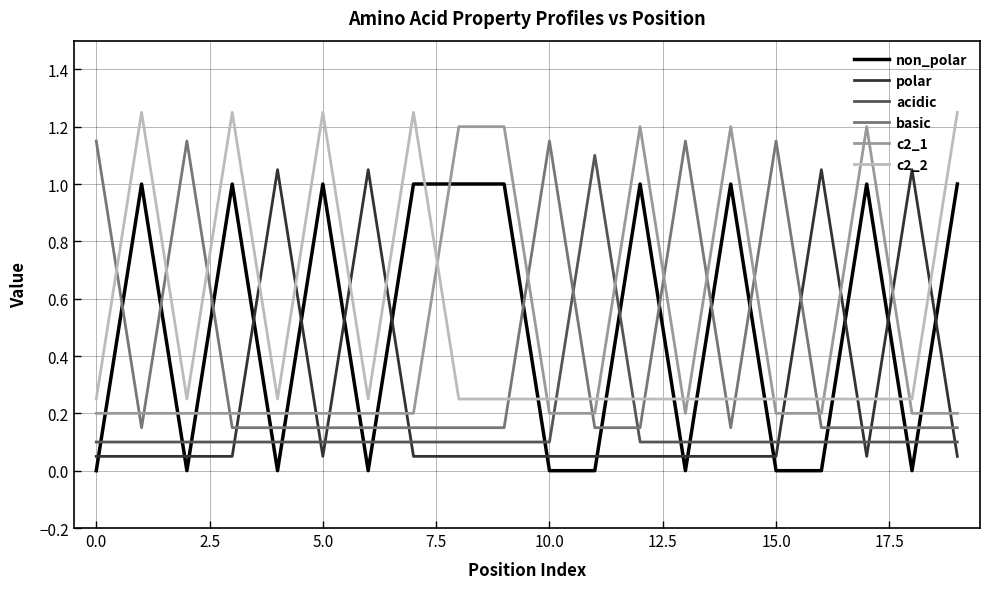

True or false: c2_1 and non_polar cross at least once.

True